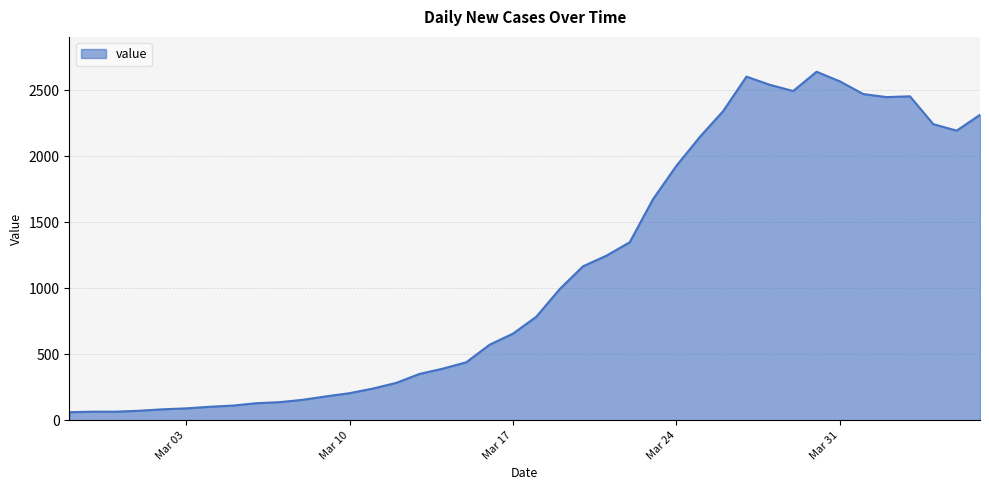

Does the chart have visible grid lines?

Yes